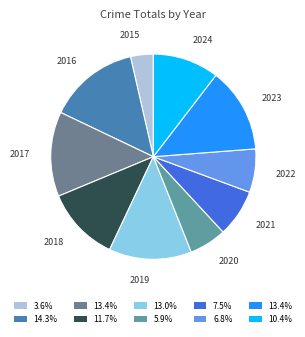

What is the smallest slice in the pie chart?

2015